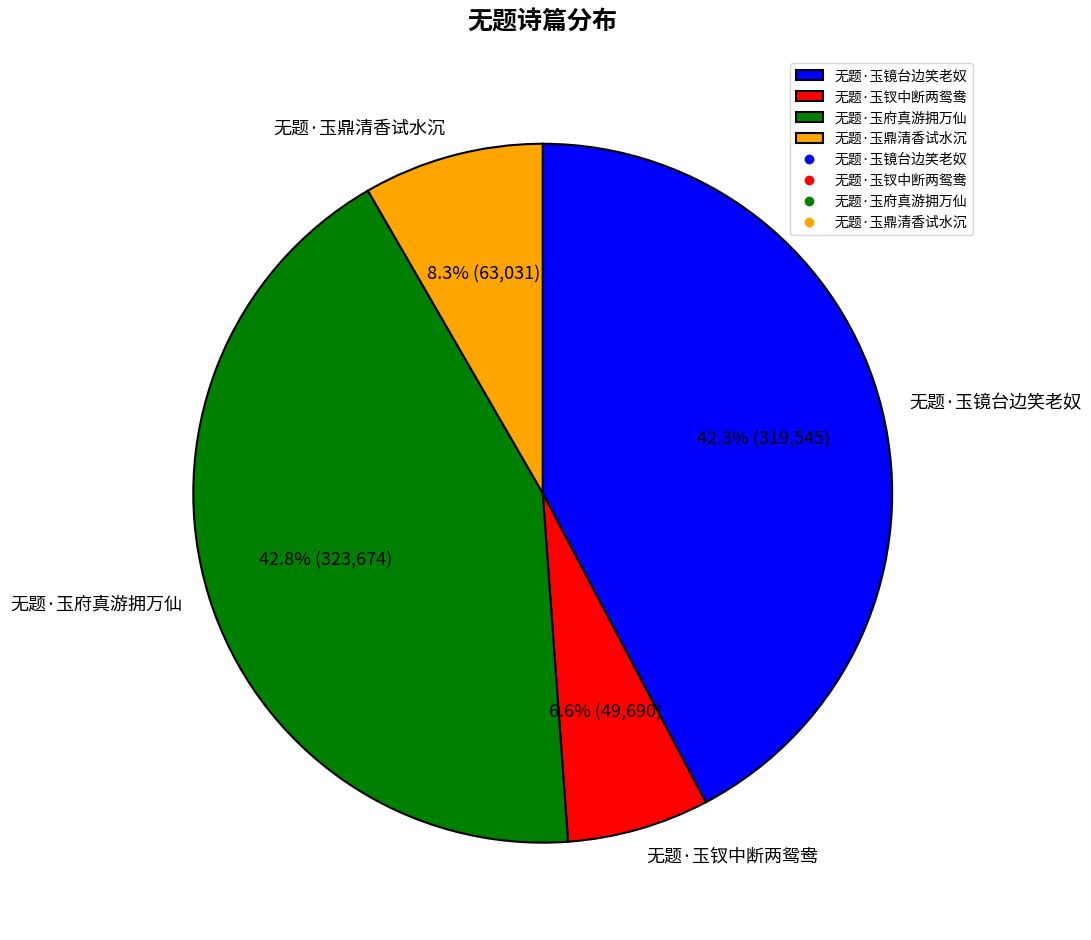

The 无题·玉镜台边笑老奴 slice represents 42% of the pie. True or false?

True